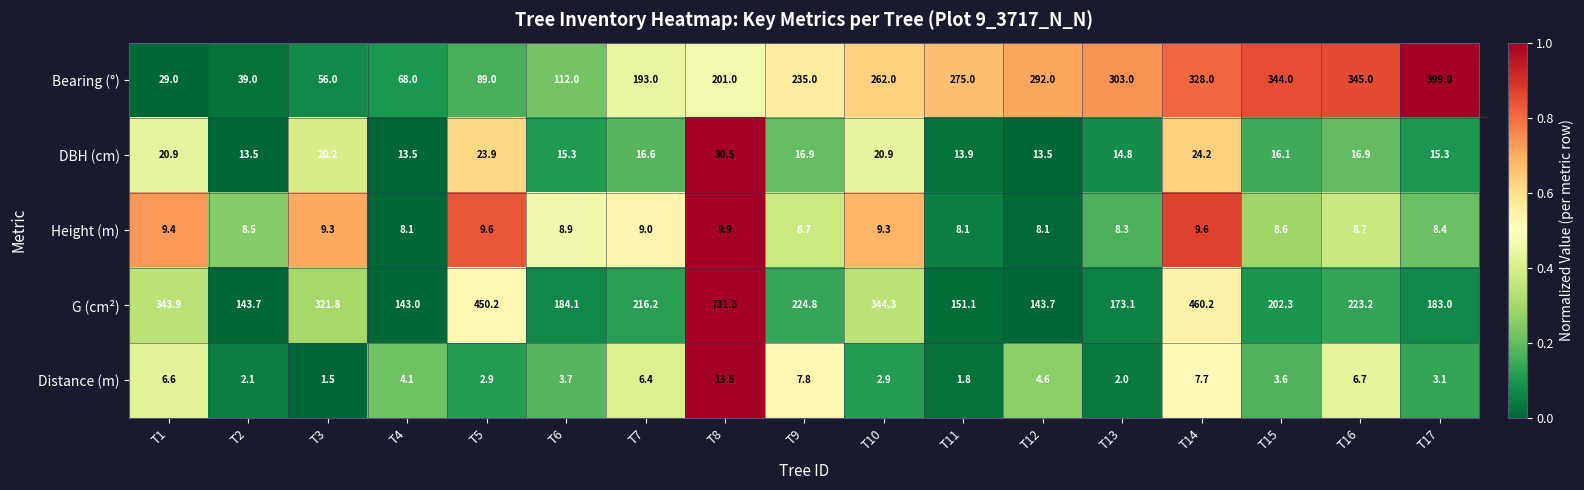

At T2, list the series in order from smallest to largest.

Distance (m), Height (m), DBH (cm), Bearing (°), G (cm²)